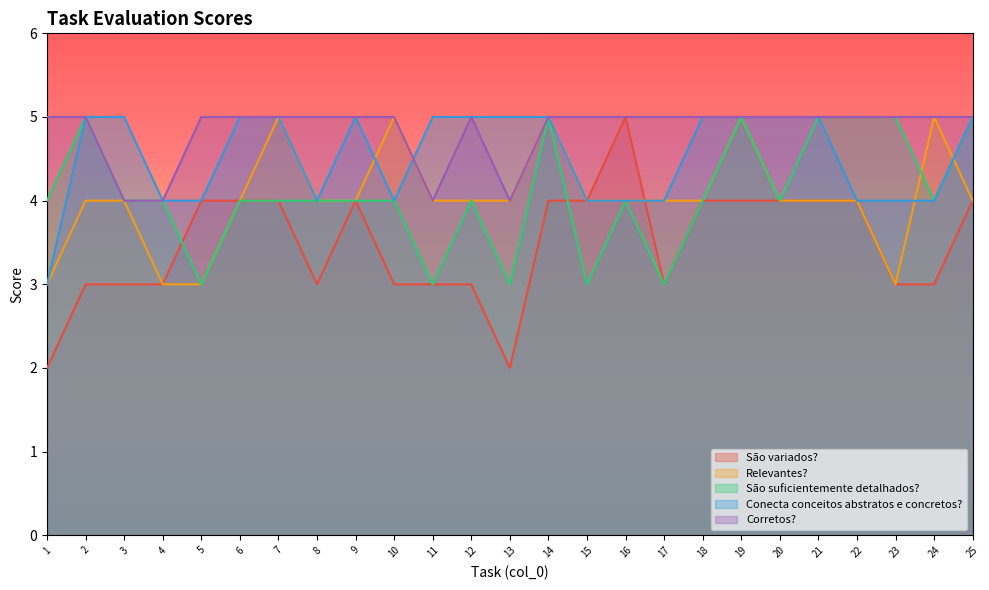

How many interior local valleys does the São variados? series have?

3